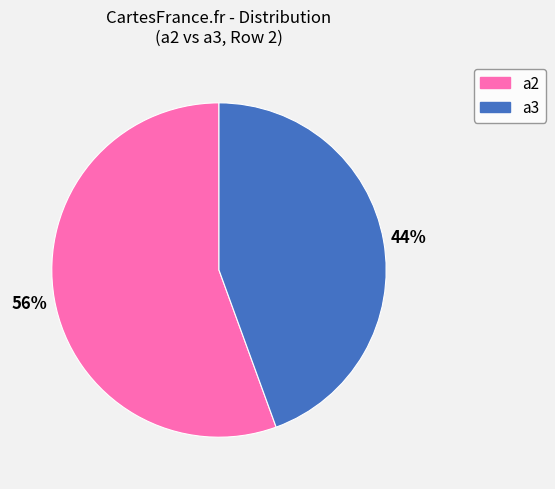

Is there a majority slice in this chart?

Yes